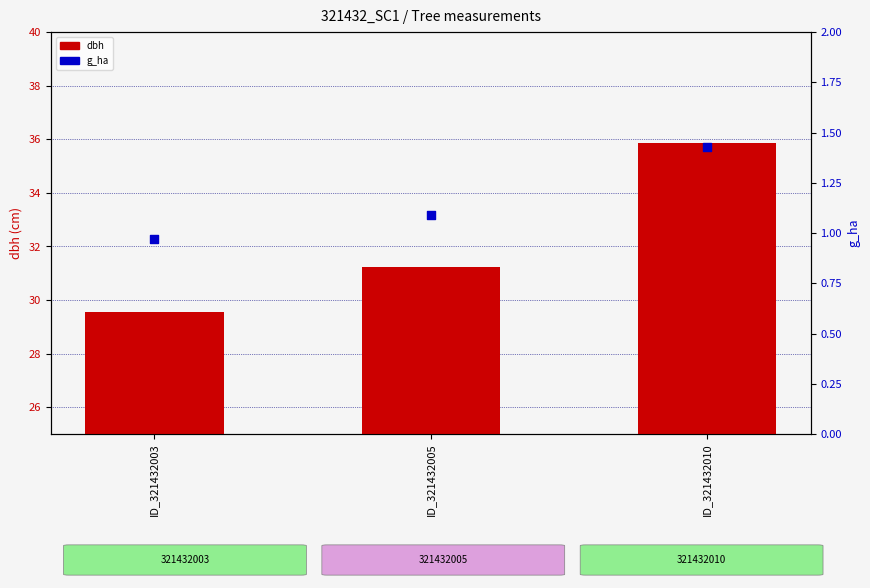

At how many categories does at least one series exceed 35?

1